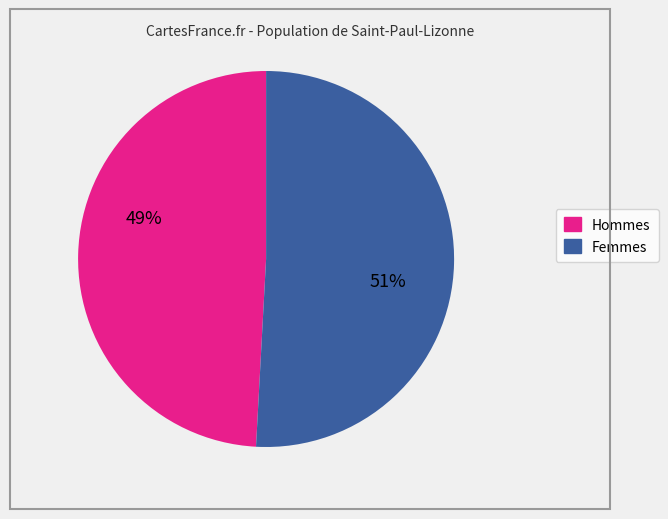

Is there a majority slice in this chart?

Yes